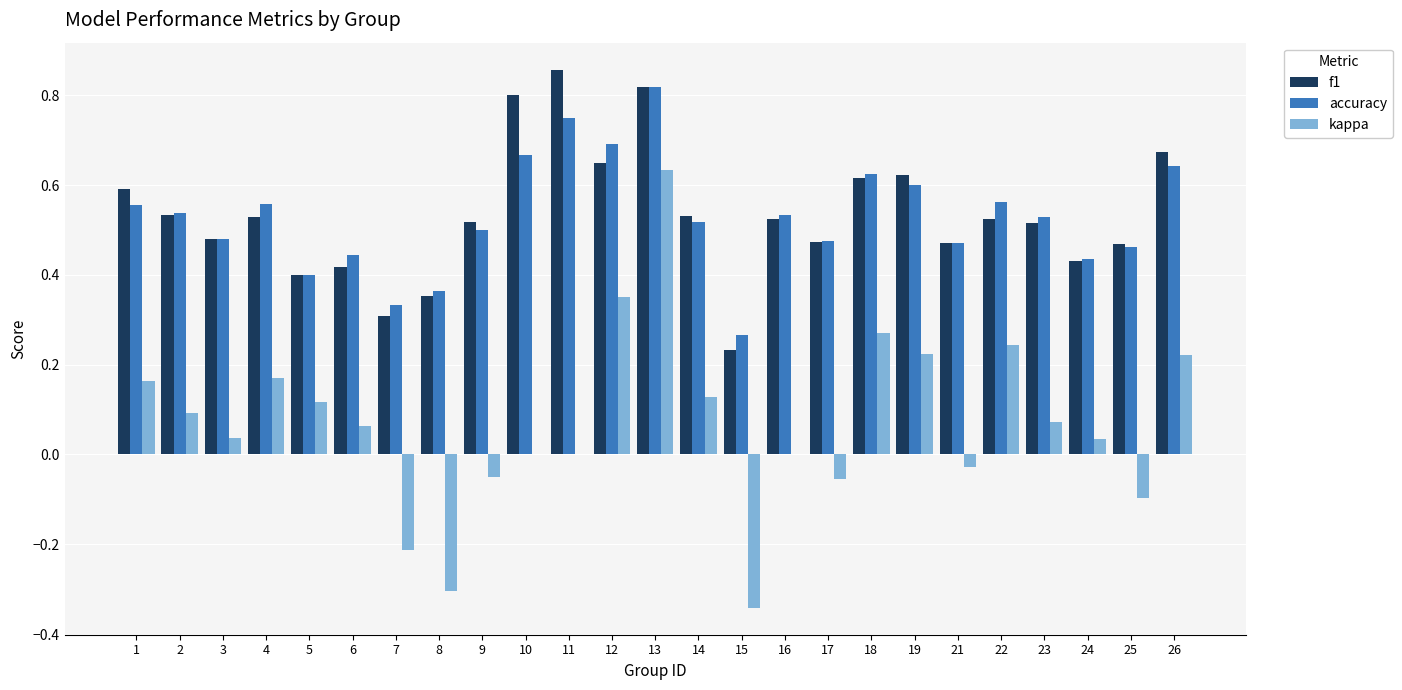

How many groups of bars are there?

25